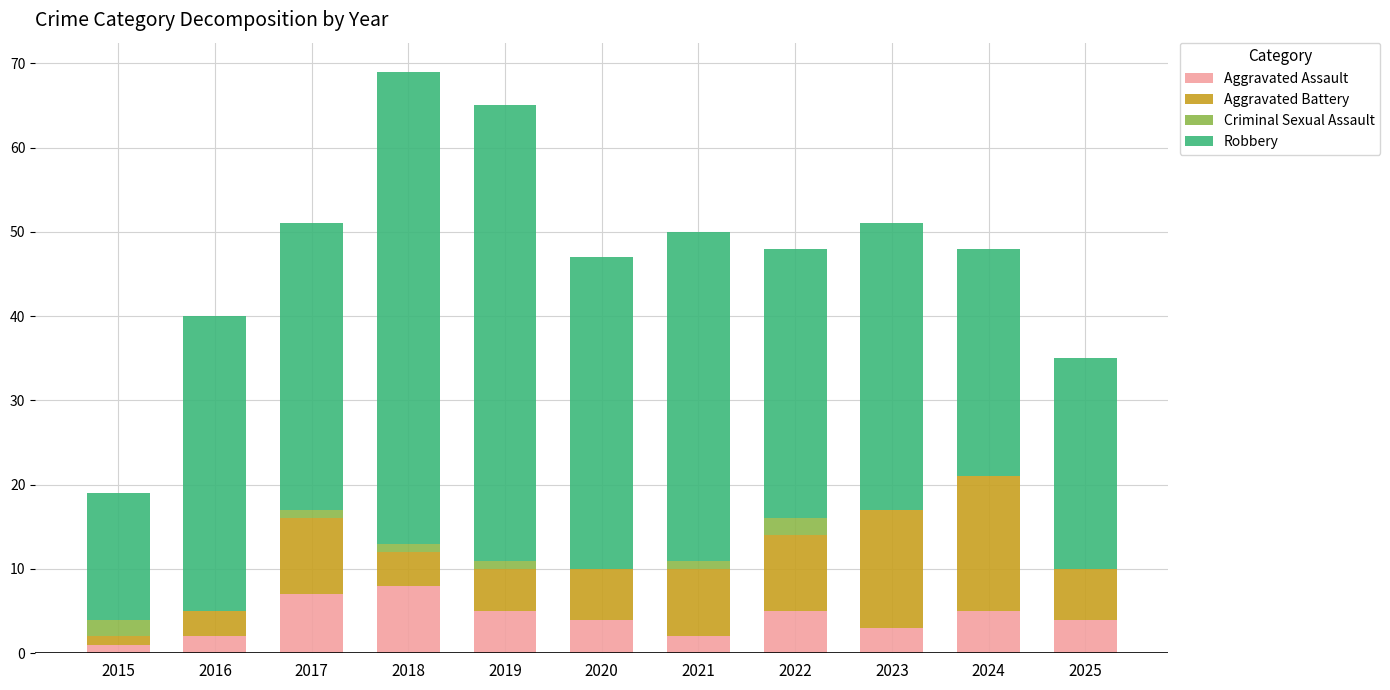

What is the total value across all series at 2025?

35